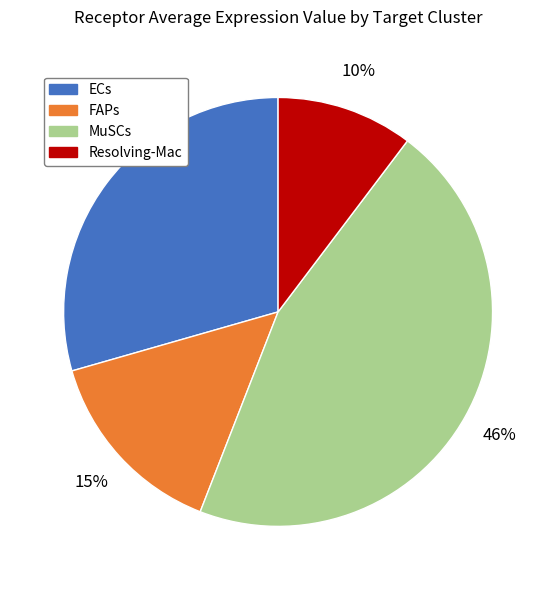

Count the number of slices in the pie.

4